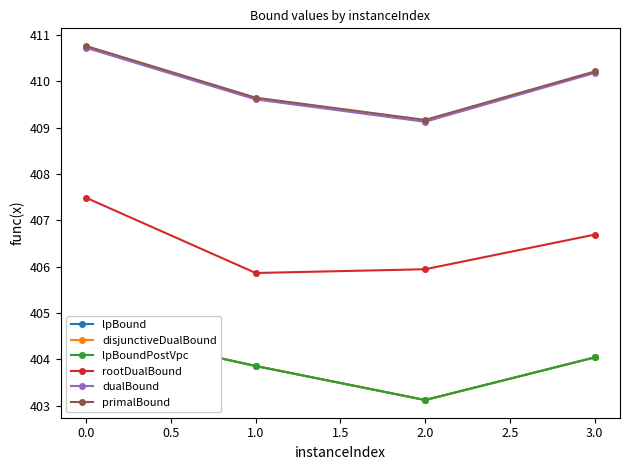

What is the difference between the second highest and second lowest values in the disjunctiveDualBound series?

0.2